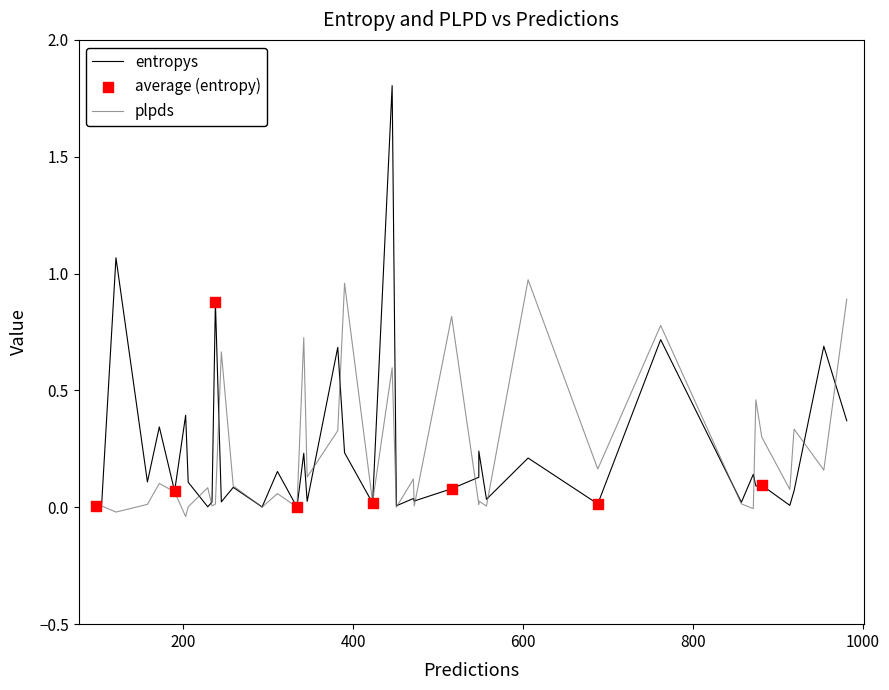

Which series has the widest spread of Y values?

entropys